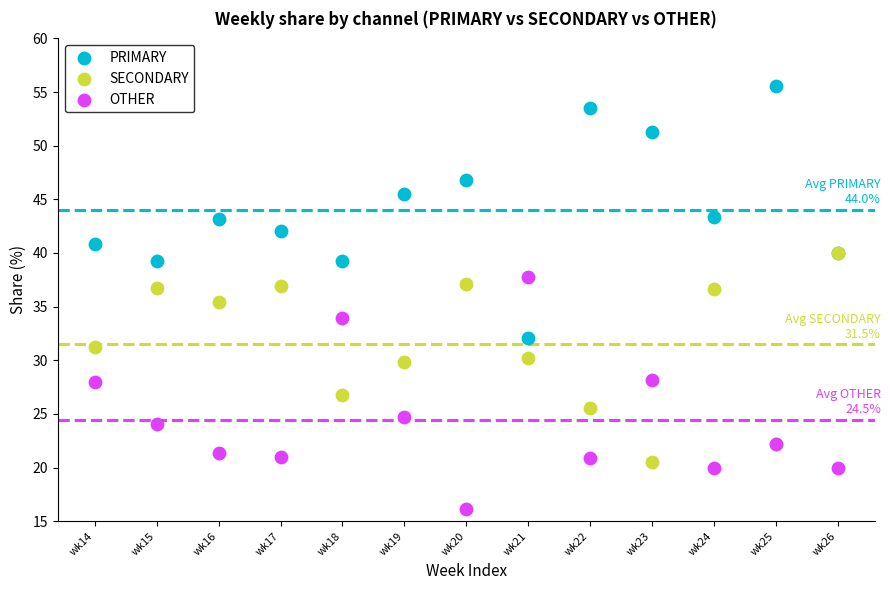

What are all the series names shown in the legend?

PRIMARY, SECONDARY, OTHER